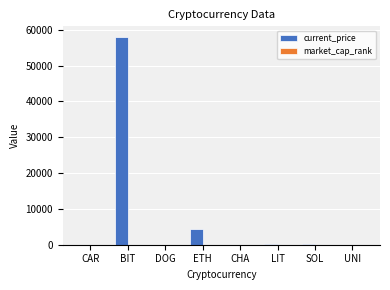

True or false: current_price has a value of 35668.4 at BIT.

False